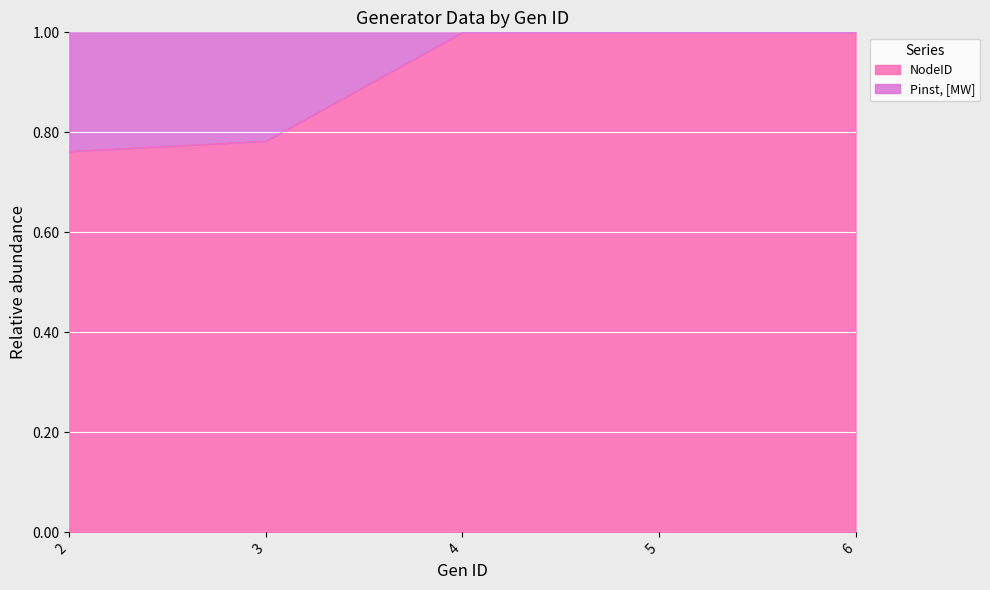

What is the ratio of the value at 3 to the value at 6?

0.8